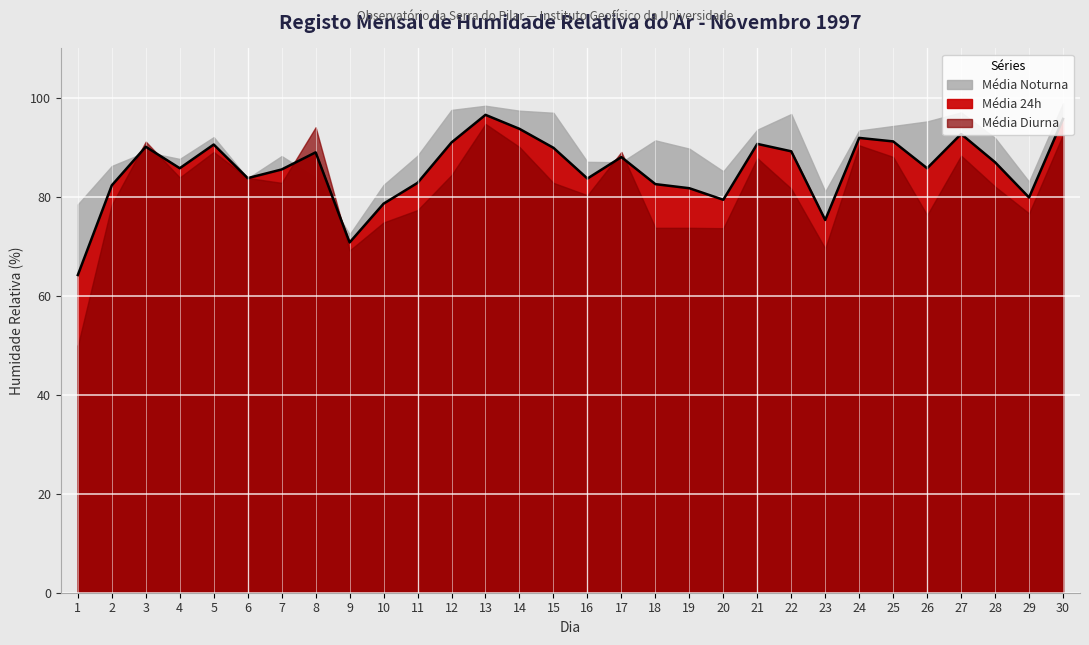

What is the difference between the second highest and minimum values in the Média Diurna series?

44.2